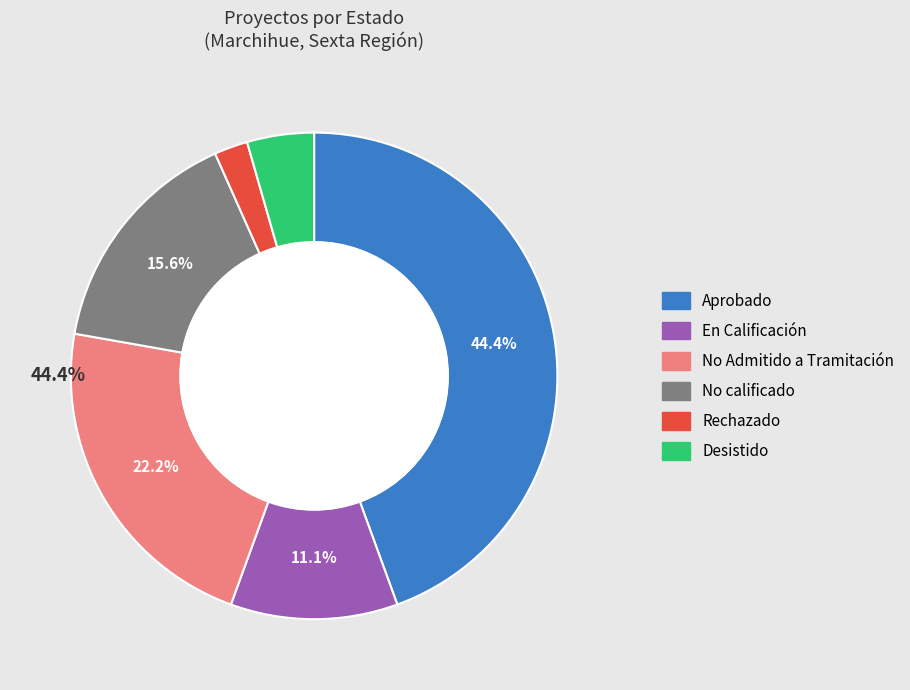

To the nearest percent, what is the combined percentage of Desistido and Aprobado?

49%